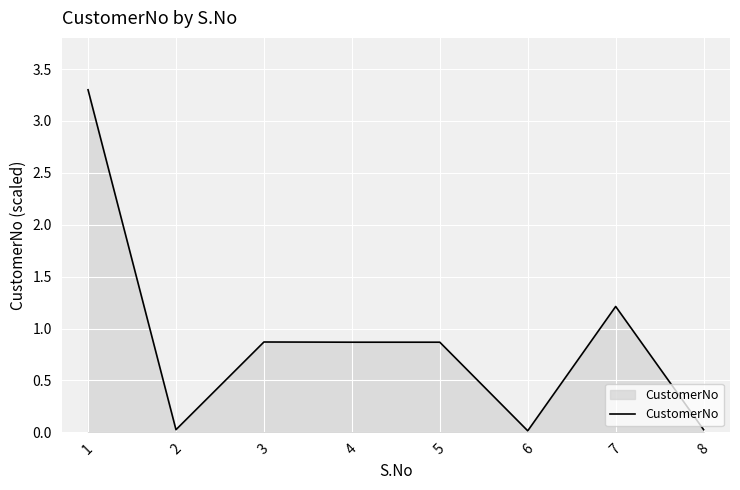

True or false: the data shows 5.1 at 1.

False